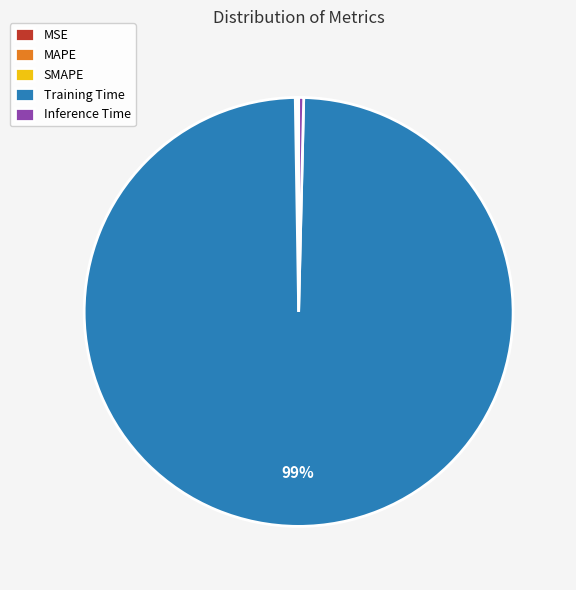

Is there any slice that represents more than half of the pie?

Yes